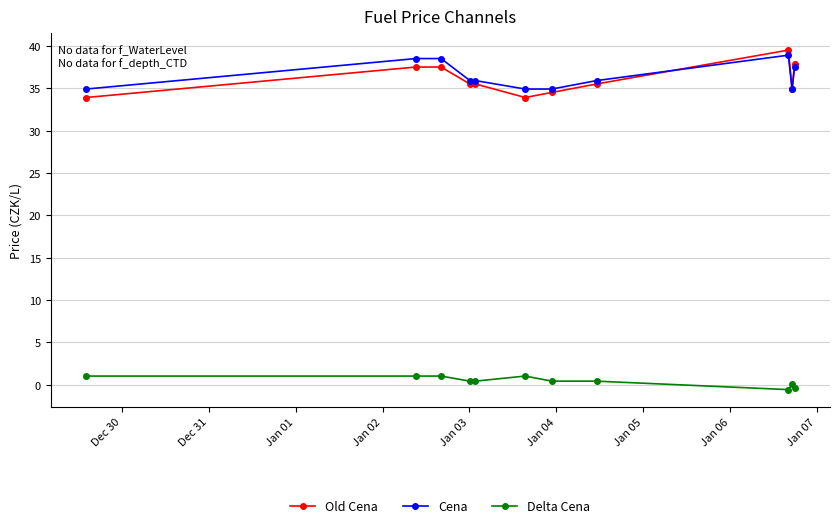

At how many categories does at least one series exceed 33?

11